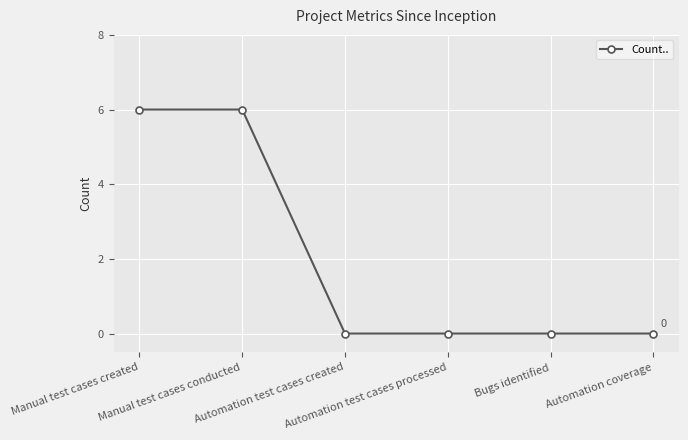

What position from the right is Manual test cases created?

6